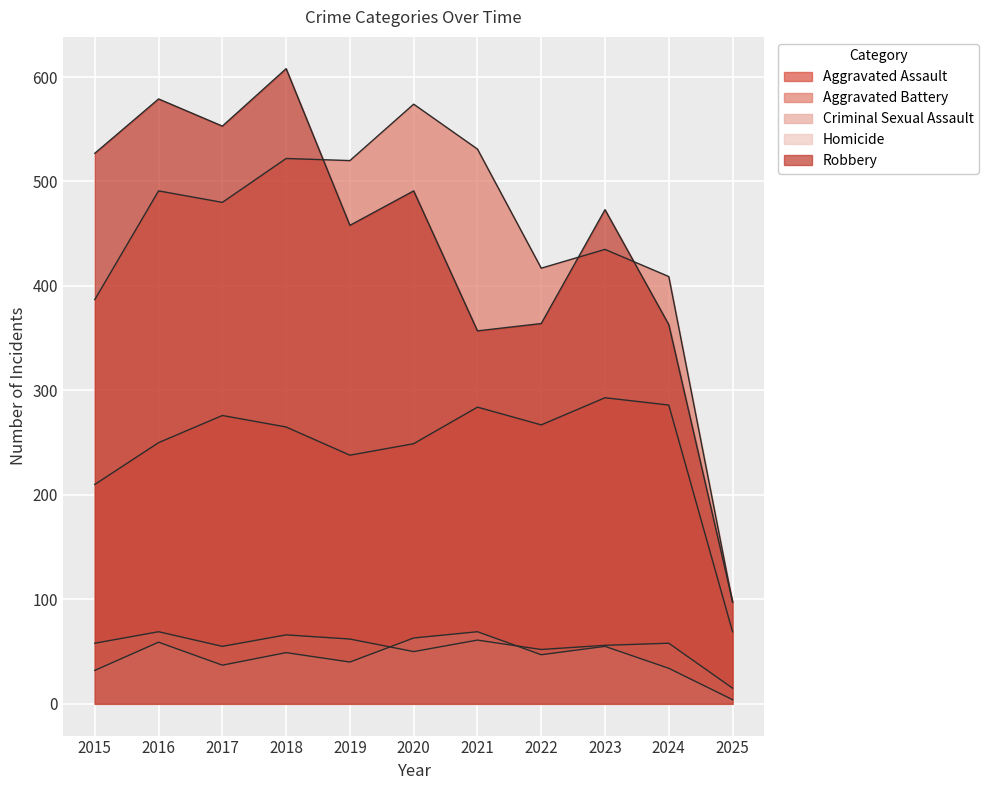

What is the difference between the Aggravated Battery values at 2021 and 2024?

122